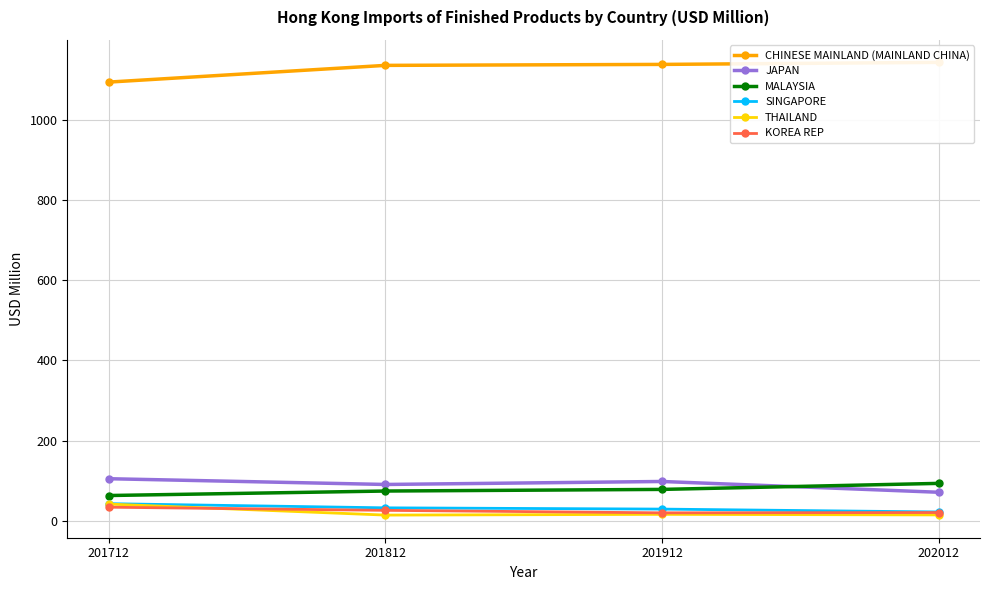

What is the sum of all MALAYSIA values?

311.2